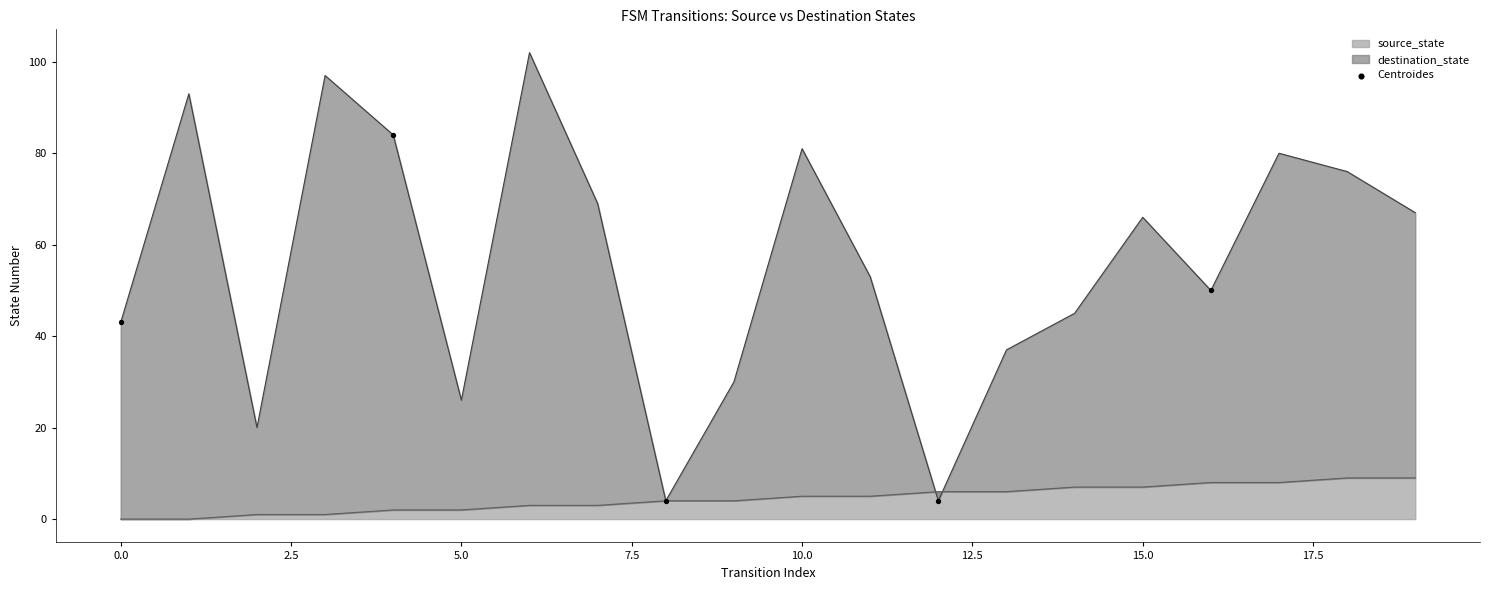

Approximately how many times larger is the value at 7.5 compared to 0.0?

0.6